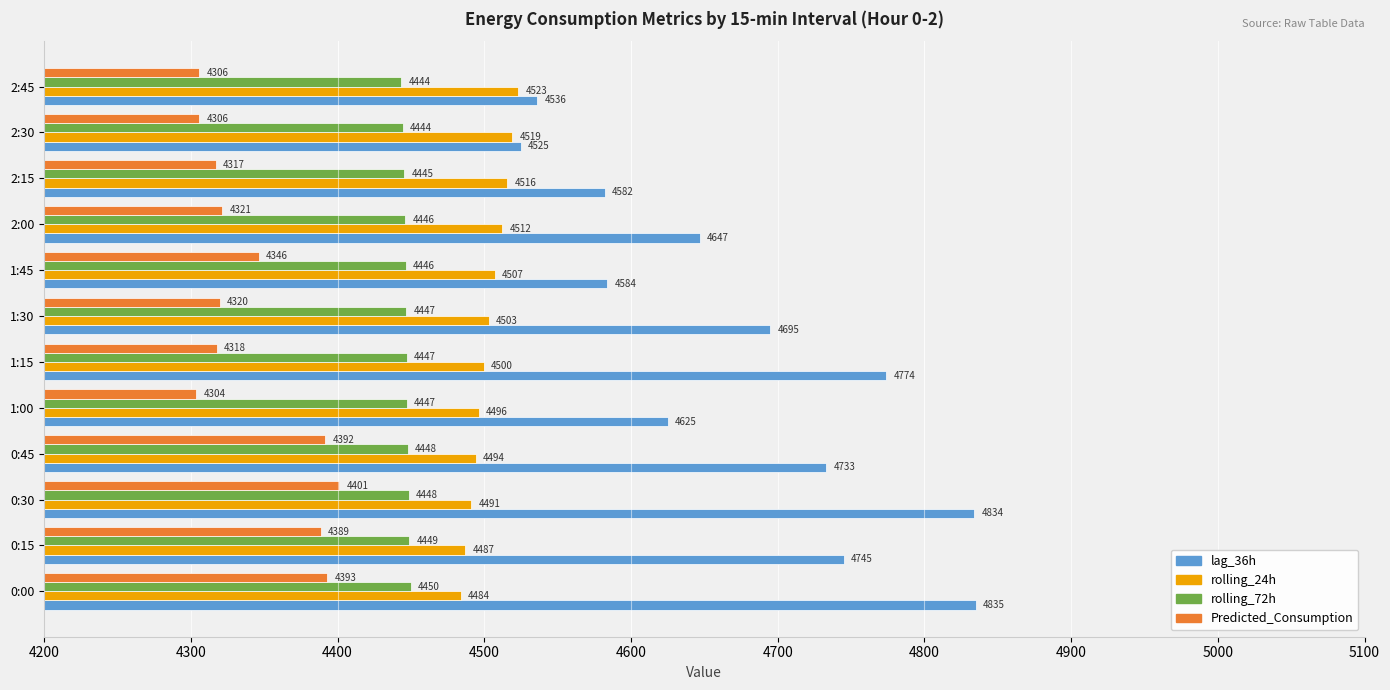

Which series has the largest total across all categories?

lag_36h